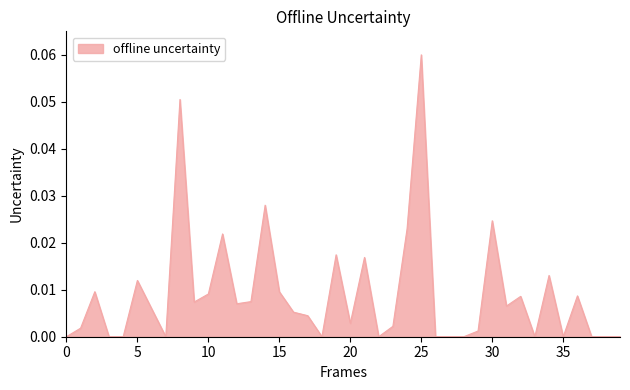

How many lines are shown in the chart?

1